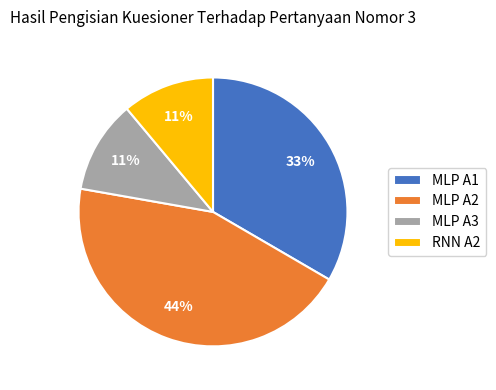

Which has a higher value, MLP A3 or MLP A2?

MLP A2